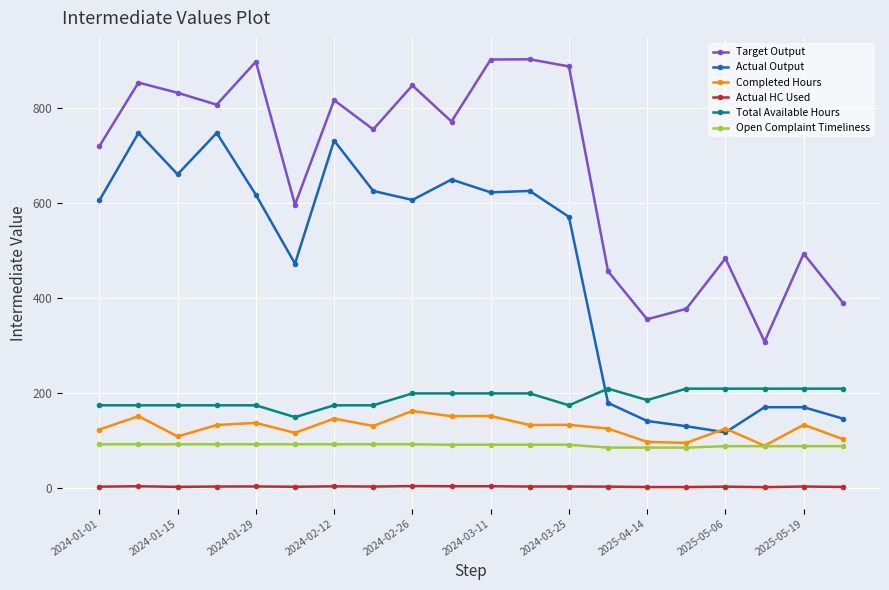

What is the value of the Total Available Hours point at the 2nd from the left?

175.0